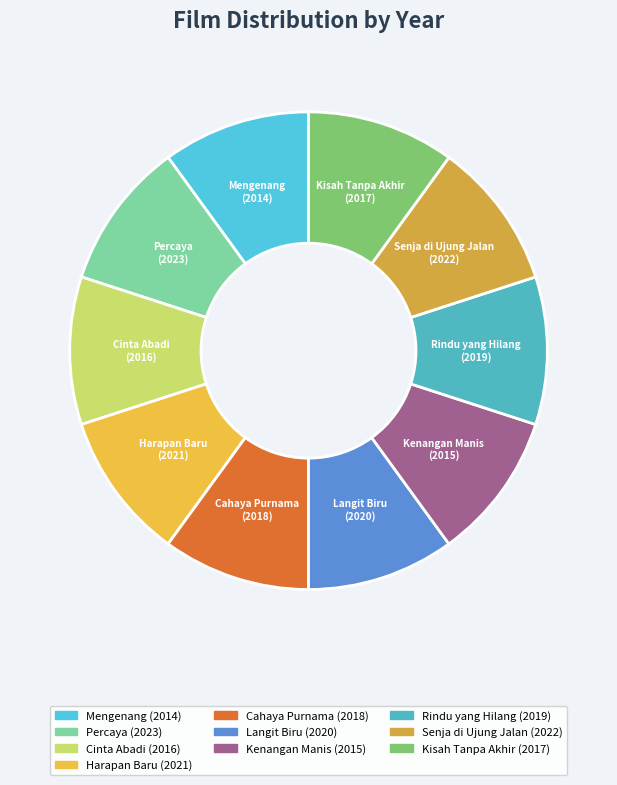

Does any single category account for the majority?

No